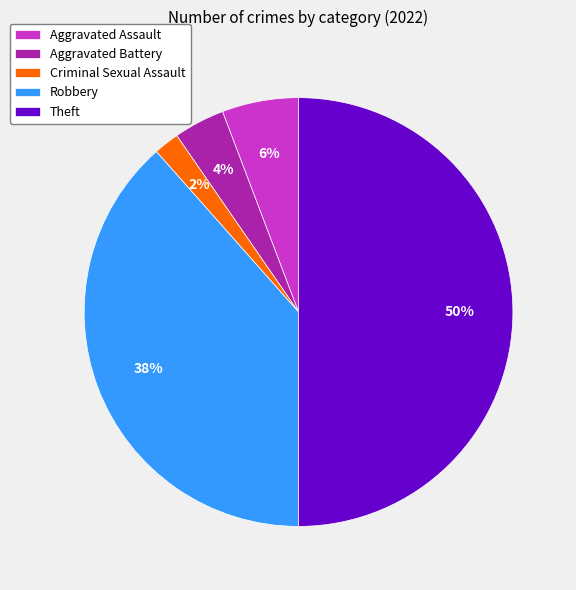

Do Criminal Sexual Assault and Theft together represent more than half of the pie?

Yes